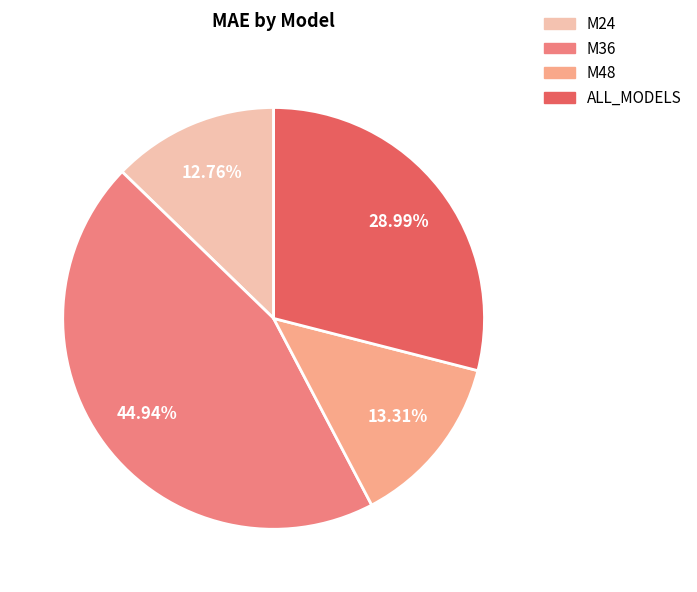

How many slices are in this pie chart?

4